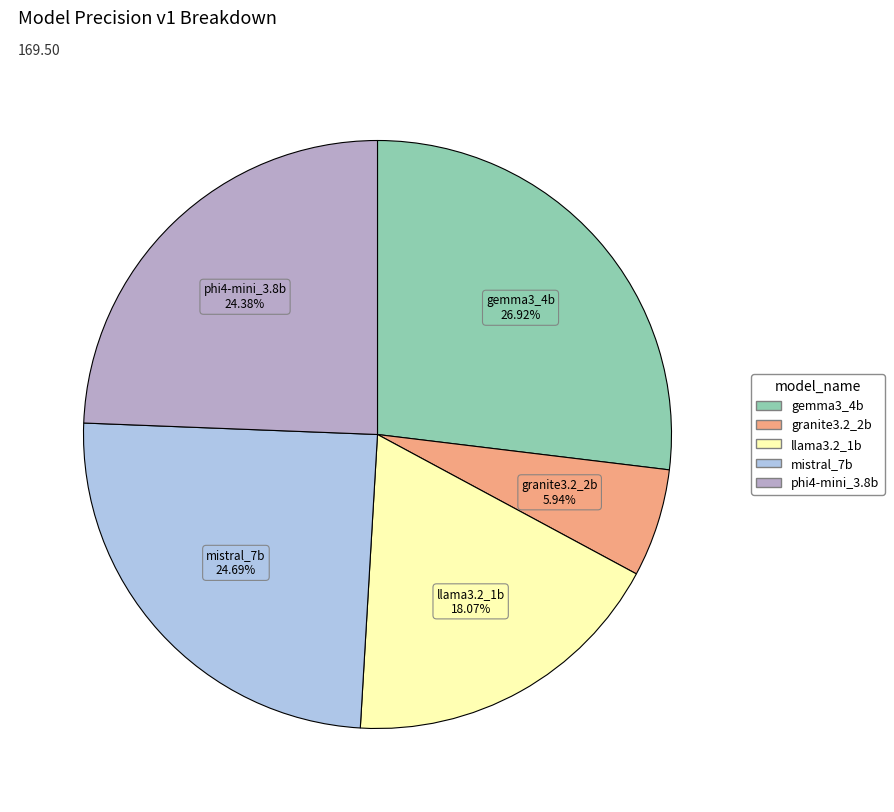

What is the ratio of the value at gemma3_4b to the value at phi4-mini_3.8b?

1.1